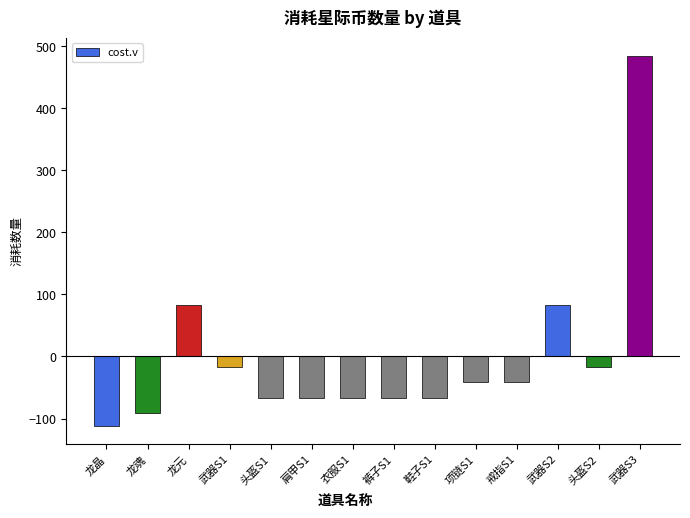

What is the greatest value displayed?

483.6